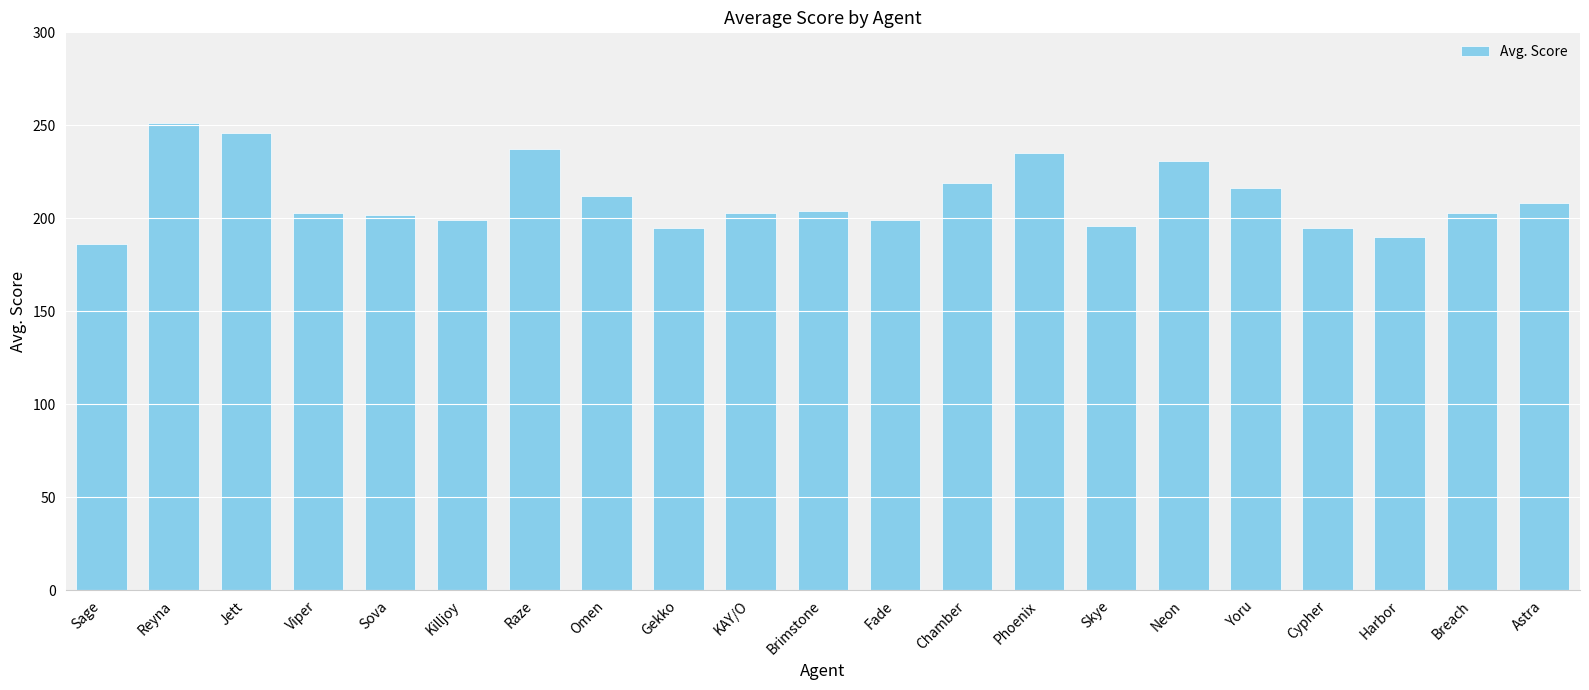

Are the bars grouped side by side (vs. stacked)?

No